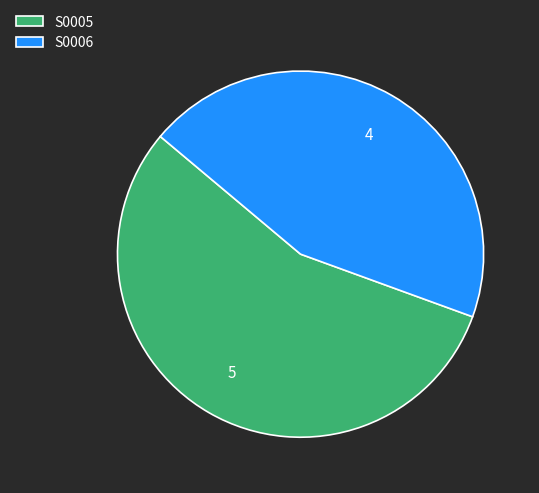

What is the smallest slice in the pie chart?

S0006